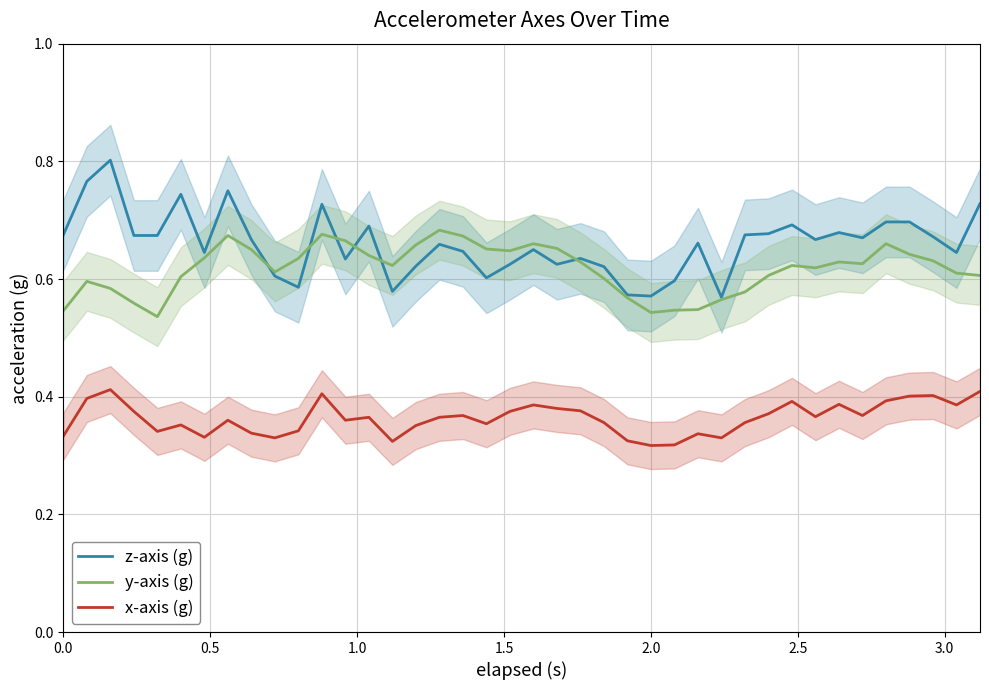

What is the difference between the maximum and second lowest values in the y-axis (g) series?

0.1